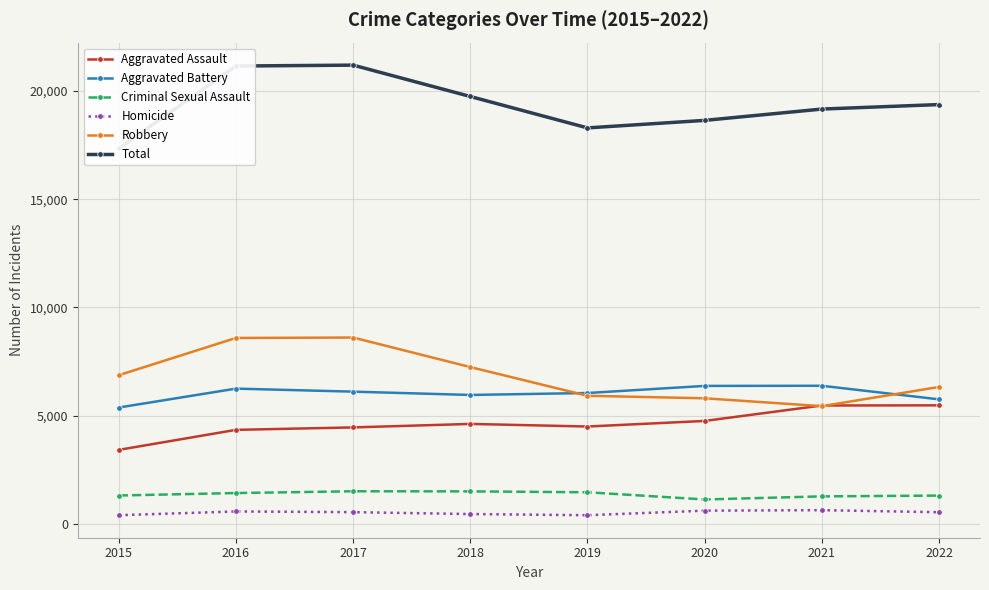

Reading left to right, transcribe all the data shown in this chart.

Aggravated Assault: 3414	4339	4452	4613	4493	4751	5465	5472
Aggravated Battery: 5371	6245	6105	5952	6042	6370	6377	5749
Criminal Sexual Assault: 1304	1418	1500	1495	1454	1121	1264	1301
Homicide: 394	567	535	447	393	604	627	532
Robbery: 6866	8587	8606	7241	5914	5798	5434	6321
Total: 17349	21156	21198	19748	18296	18644	19167	19375